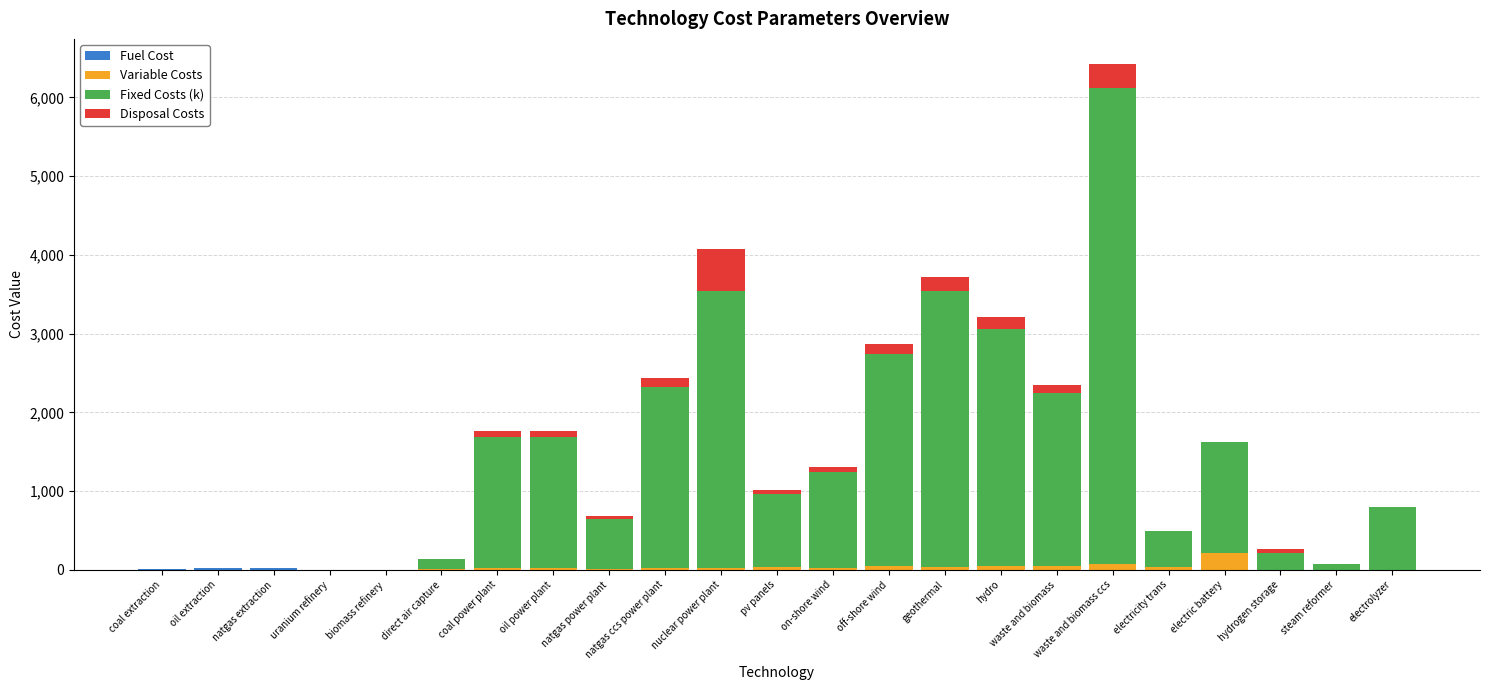

Are the bars grouped side by side (vs. stacked)?

No